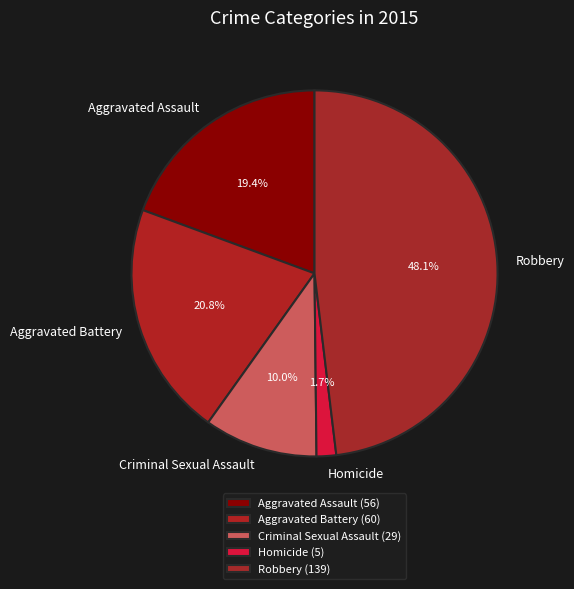

Between Aggravated Battery and Criminal Sexual Assault, which is larger?

Aggravated Battery